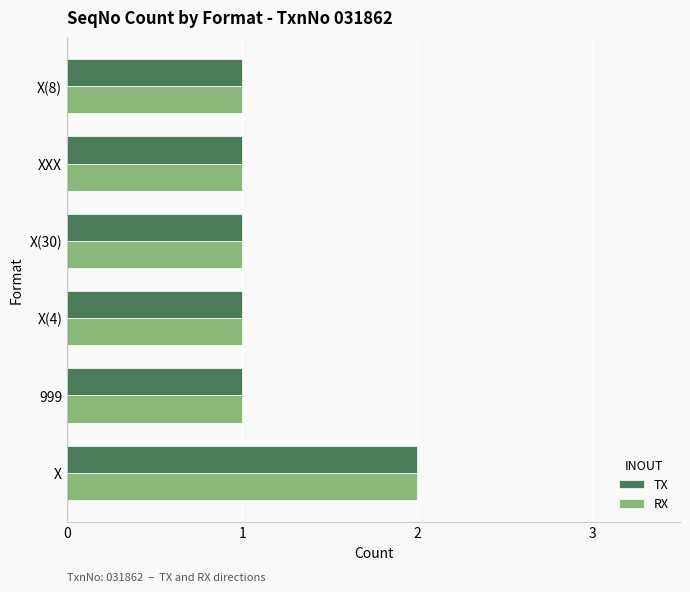

Is it true that TX equals 1 at X(4)?

True